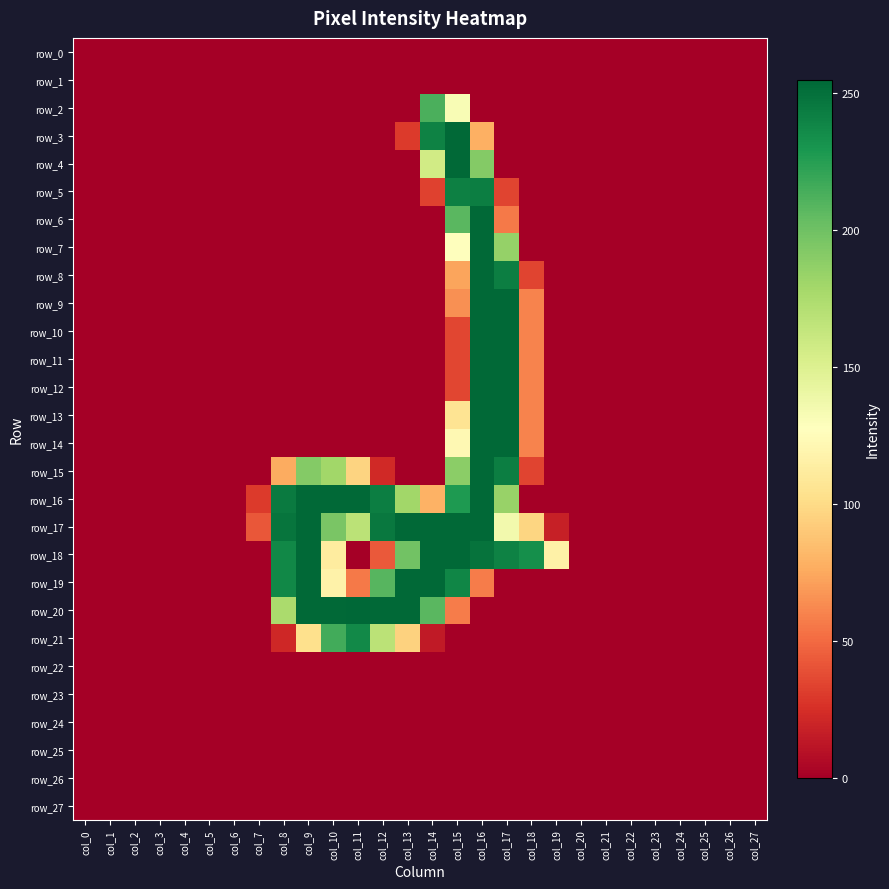

Between col_15 and col_12, which is larger?

col_15